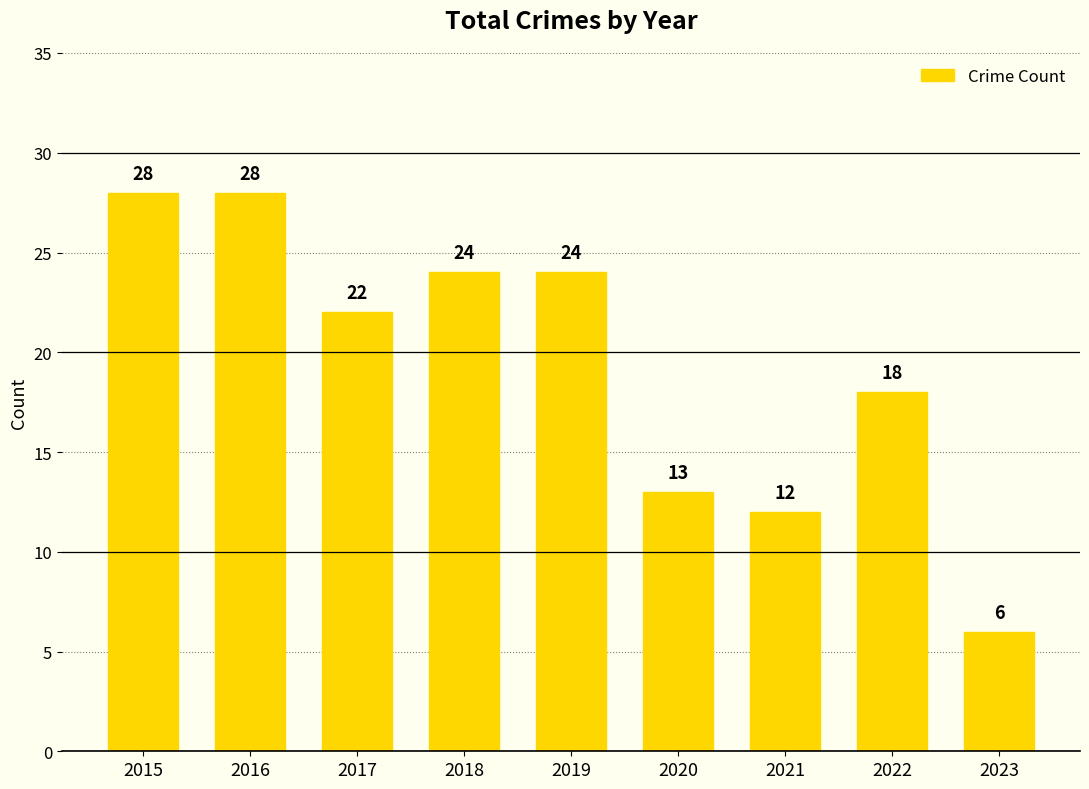

What is the ratio of the value at 2021 to the value at 2016?

0.4